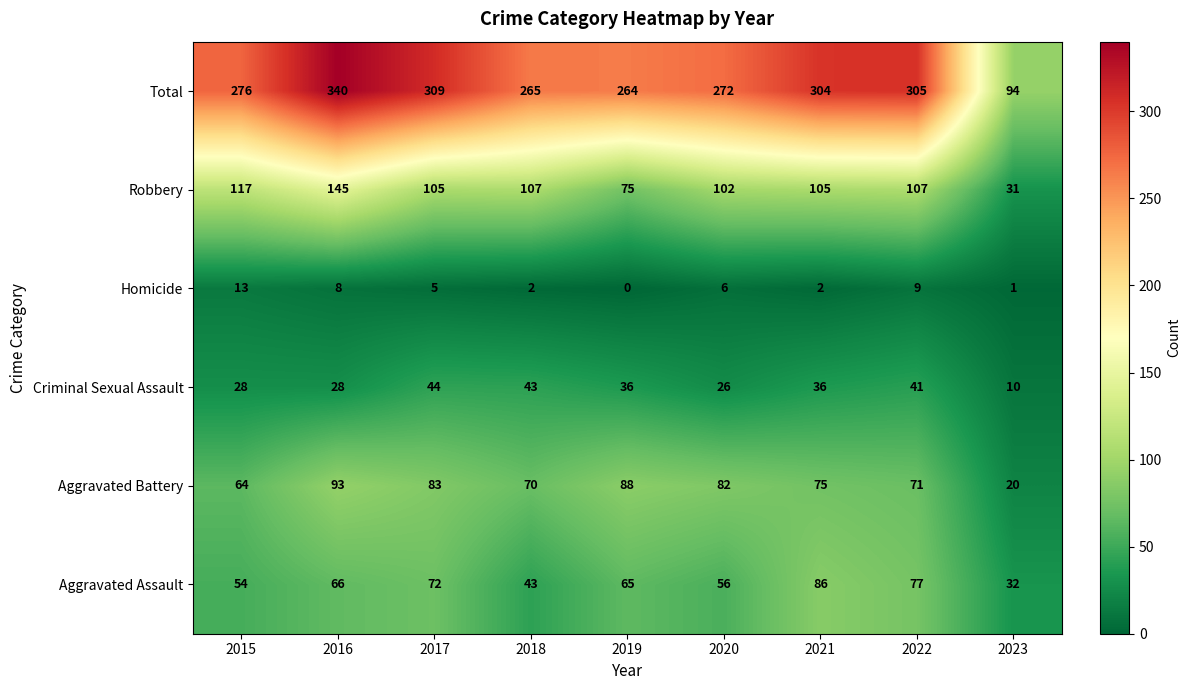

What is the spread (max minus min) of values at 2023?

93